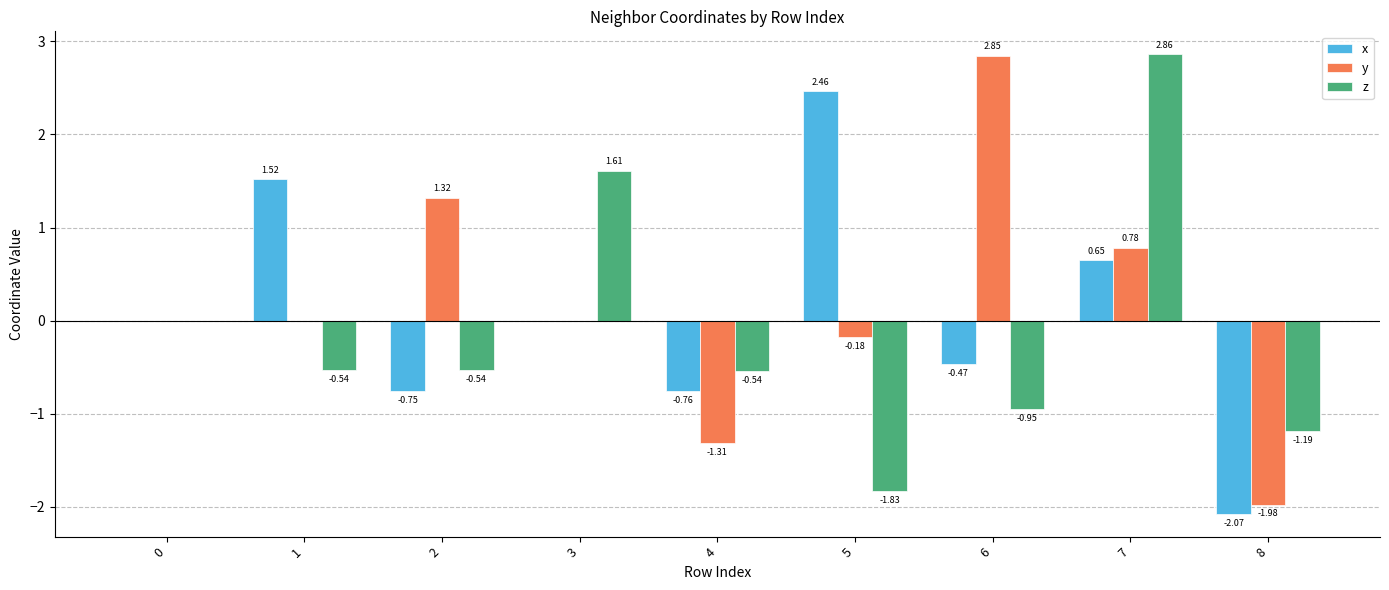

What are all the series names shown in the legend?

x, y, z